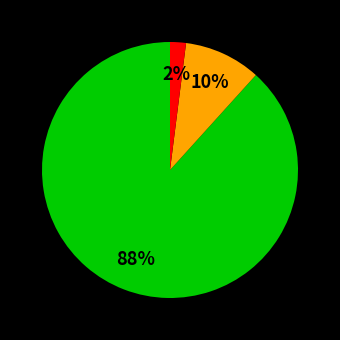

Is there a majority slice in this chart?

Yes